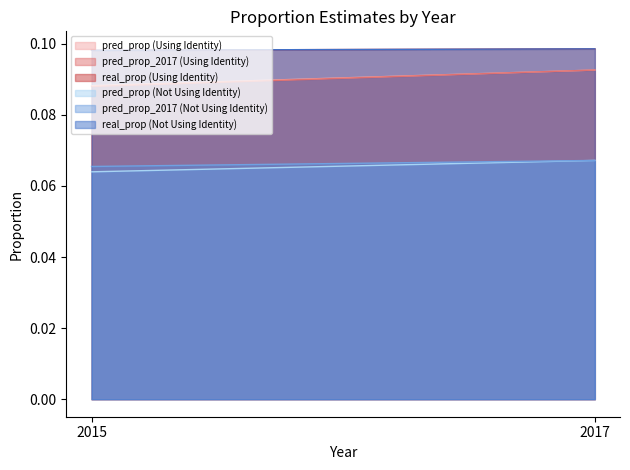

What is the maximum value shown in the chart?

0.1